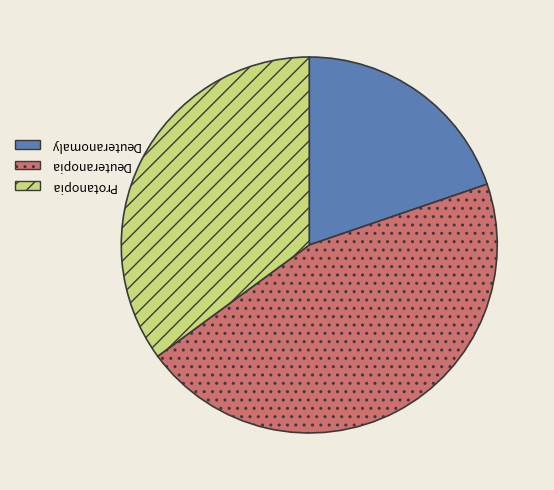

Does any single category account for the majority?

No